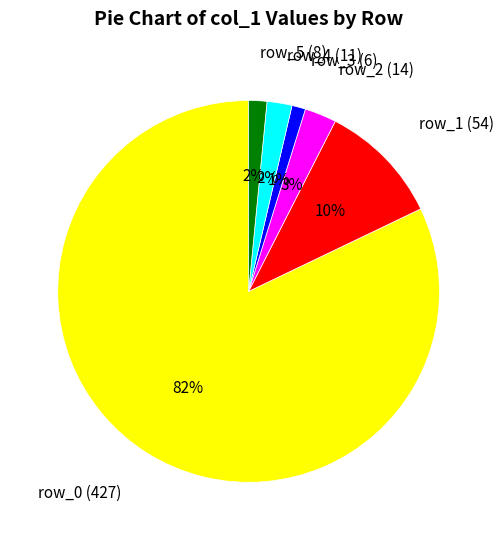

How many segments does this pie chart have?

6